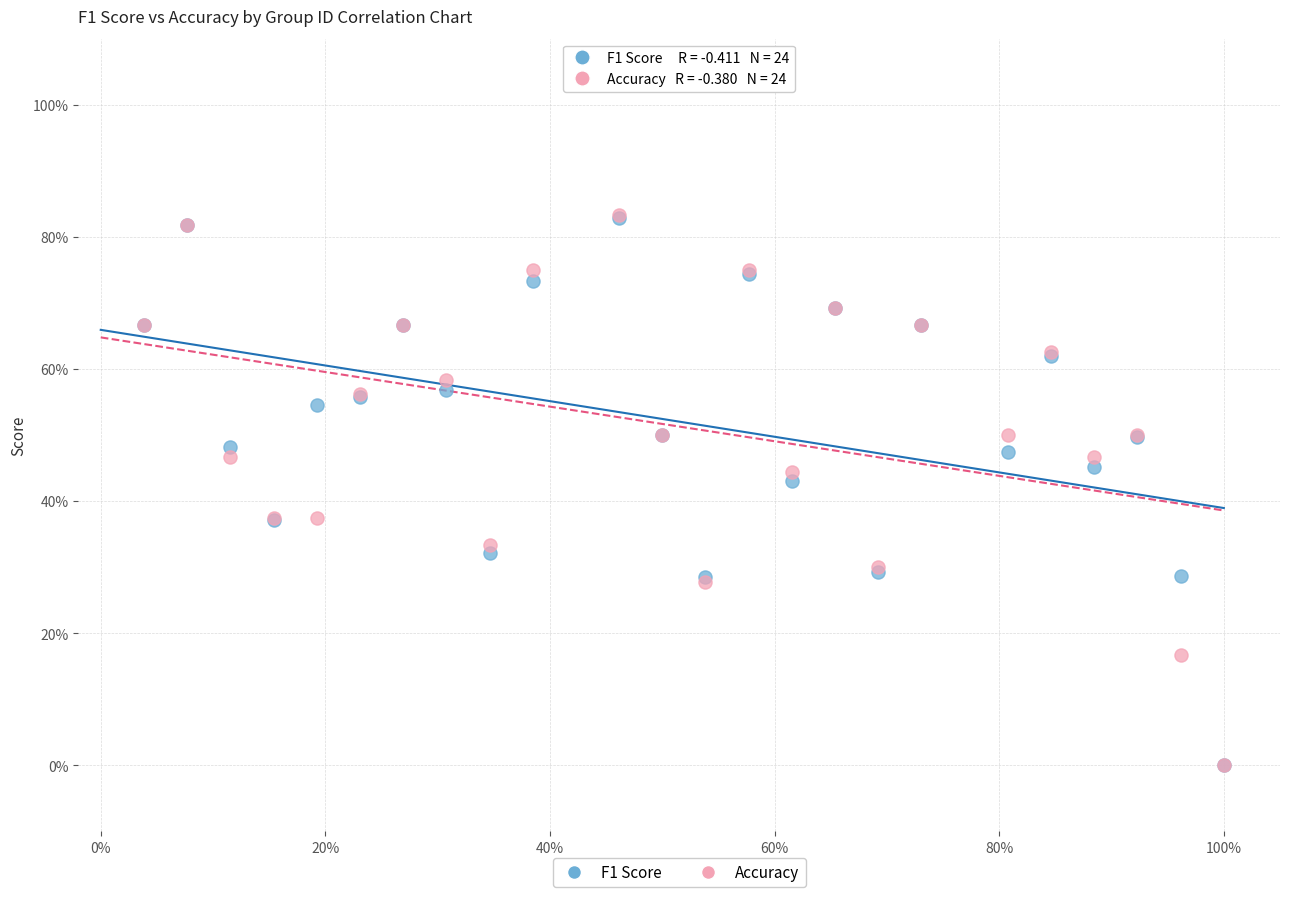

What are all the series names shown in the legend?

F1 Score, Accuracy